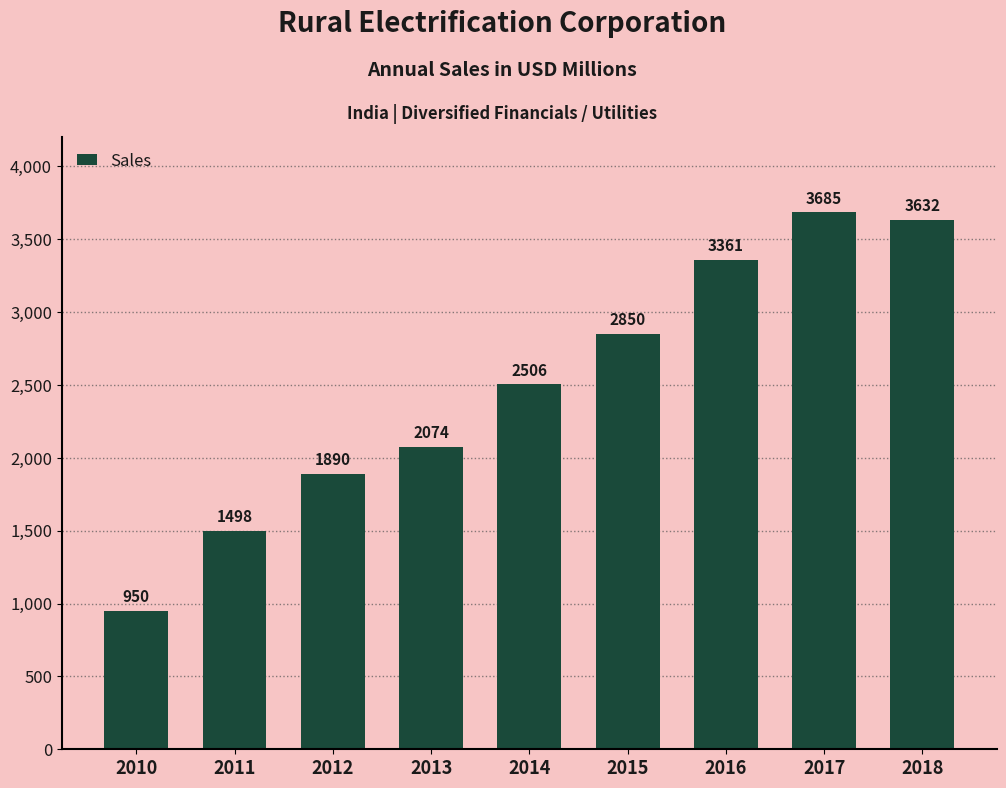

How many series are shown in this chart?

1